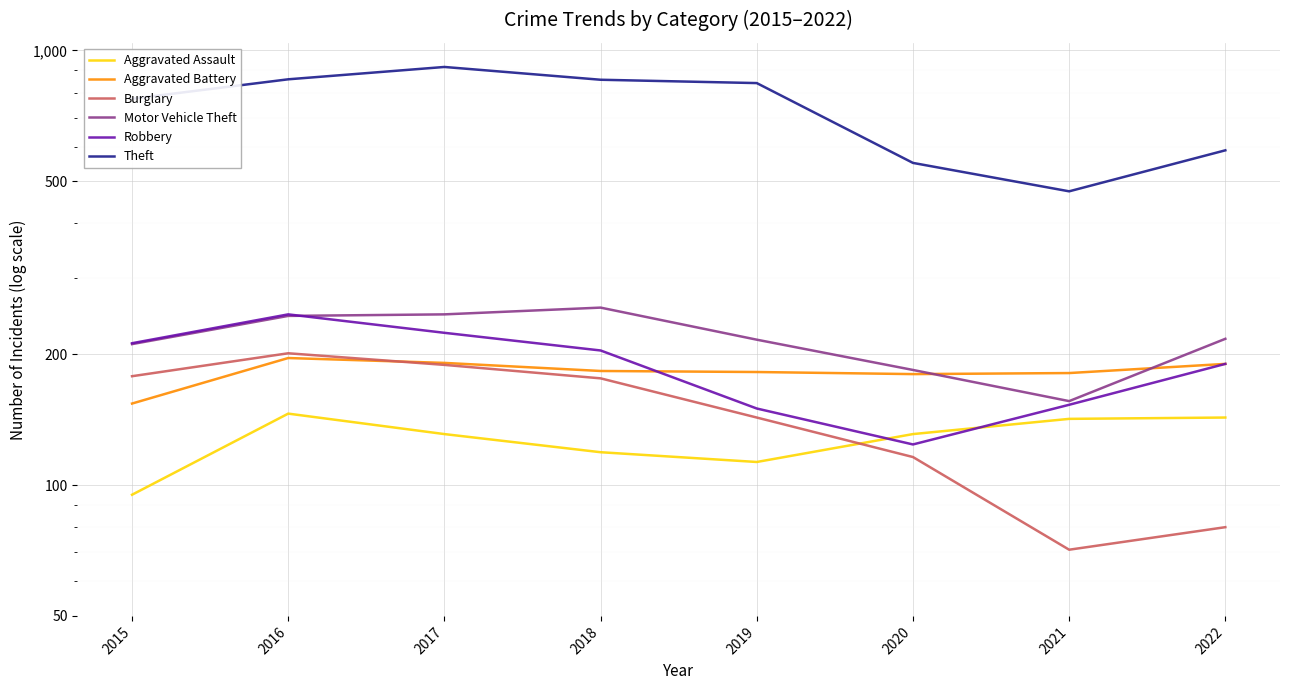

What are all the series names shown in the legend?

Aggravated Assault, Aggravated Battery, Burglary, Motor Vehicle Theft, Robbery, Theft